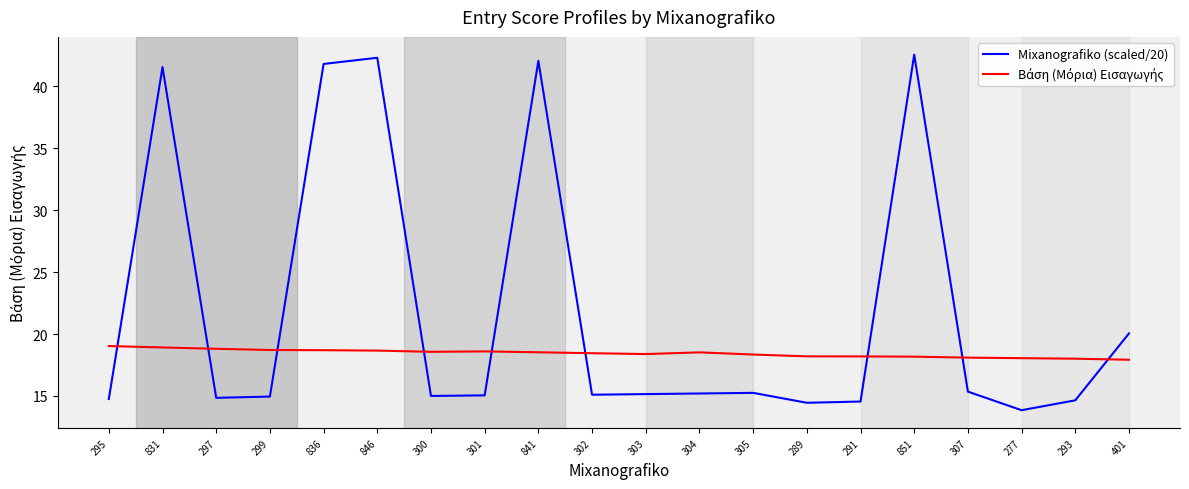

Which series has the largest total across all categories?

Mixanografiko (scaled/20)